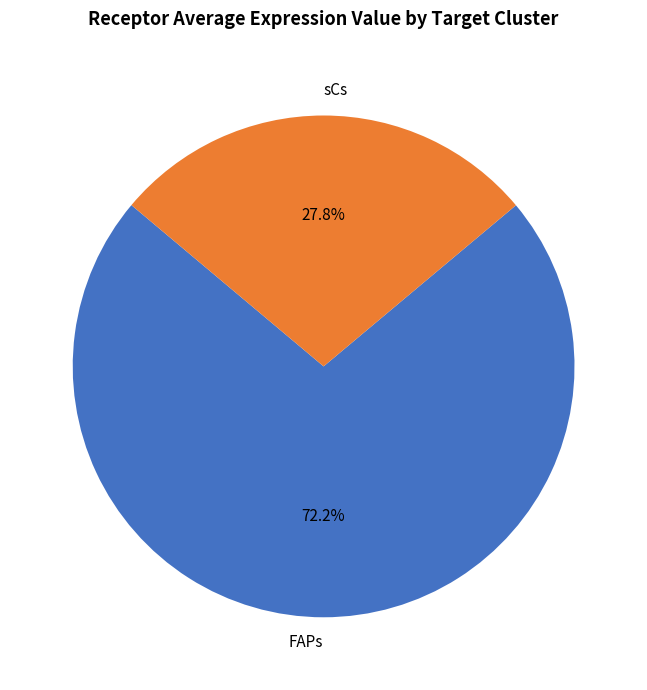

Does sCs account for over 50% of the chart?

No